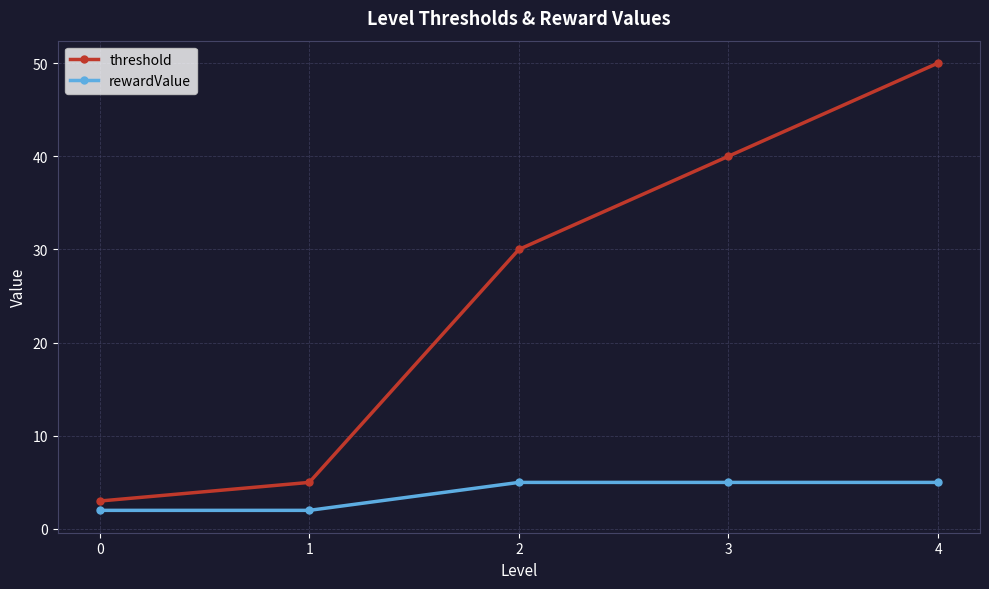

How many lines are shown in the chart?

2